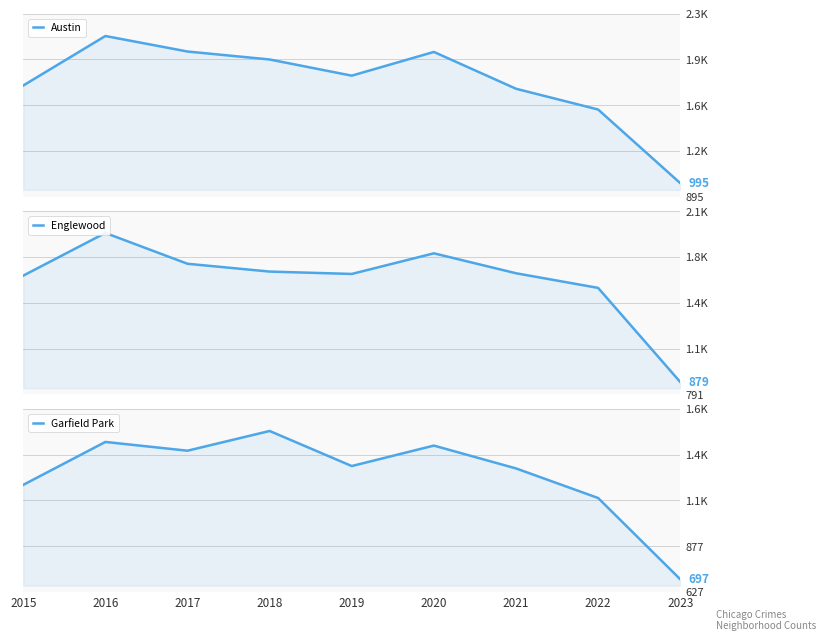

Reading left to right, extract all data points from this chart.

Austin: 2015=1719	2016=2086	2017=1971	2018=1912	2019=1792	2020=1968	2021=1695	2022=1541	2023=995
Englewood: 2015=1642	2016=1948	2017=1727	2018=1671	2019=1654	2020=1802	2021=1659	2022=1554	2023=879
Garfield Park: 2015=1214	2016=1449	2017=1401	2018=1509	2019=1317	2020=1429	2021=1304	2022=1142	2023=697